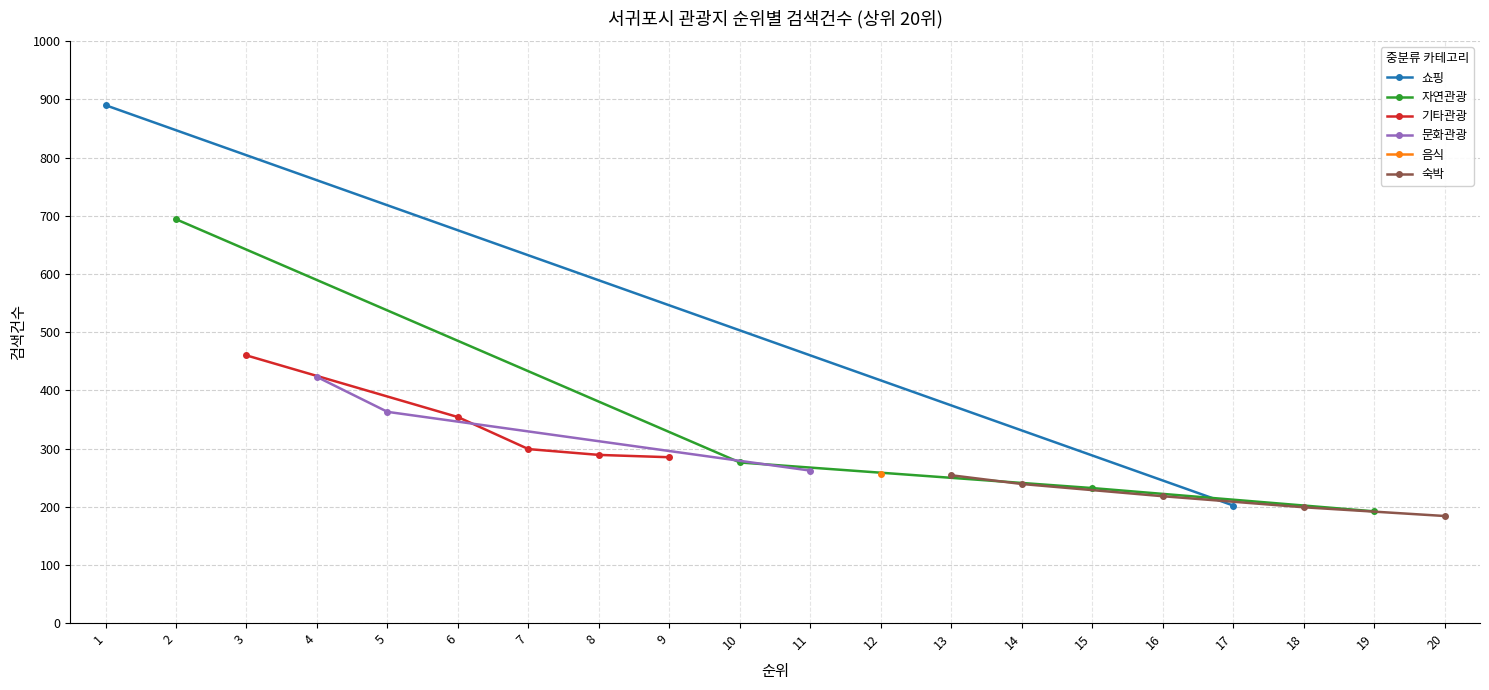

What is the value of the 15th point from the left?

232